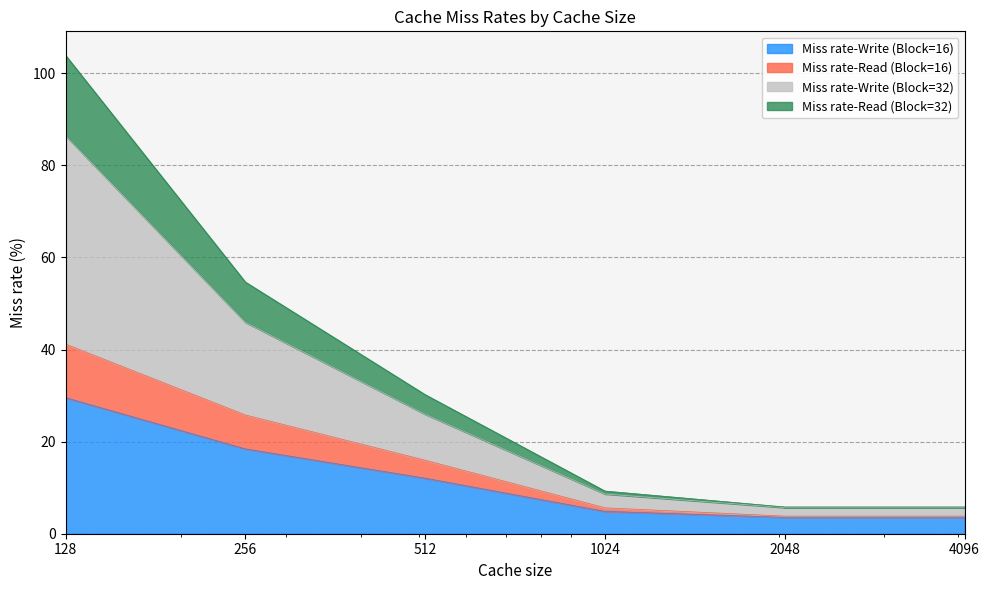

True or false: Miss rate-Write (Block=16) has a value of 12.1 at 512.

True